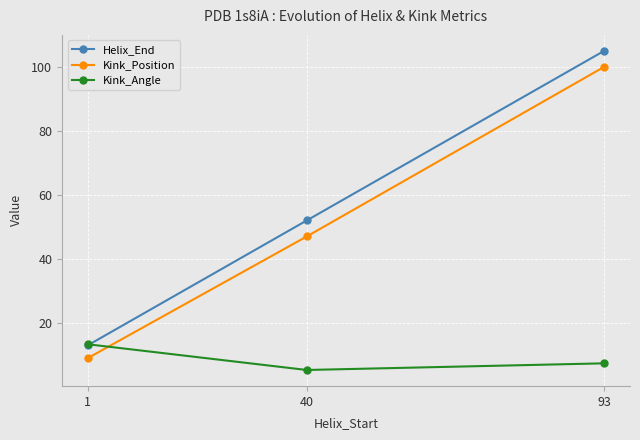

What is the value of the Helix_End point at the 2nd from the left?

52.0